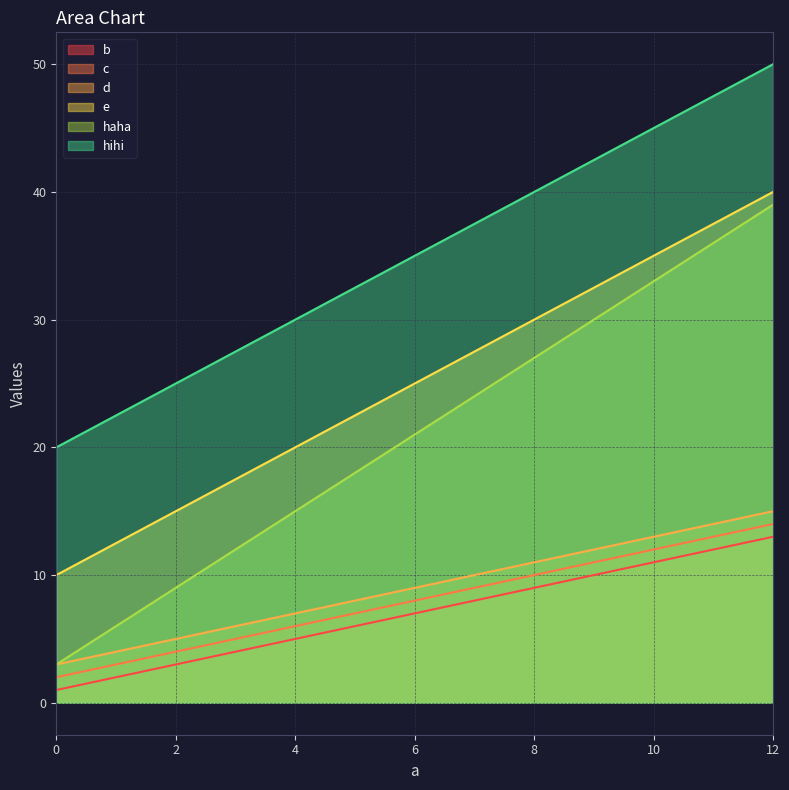

What is the difference between the maximum and second lowest values in the b series?

8